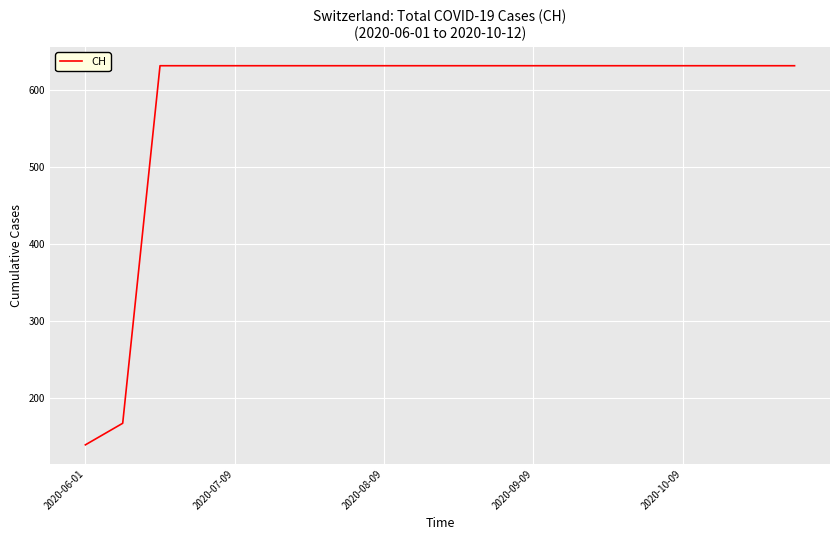

What is the difference between the maximum and minimum values?

492